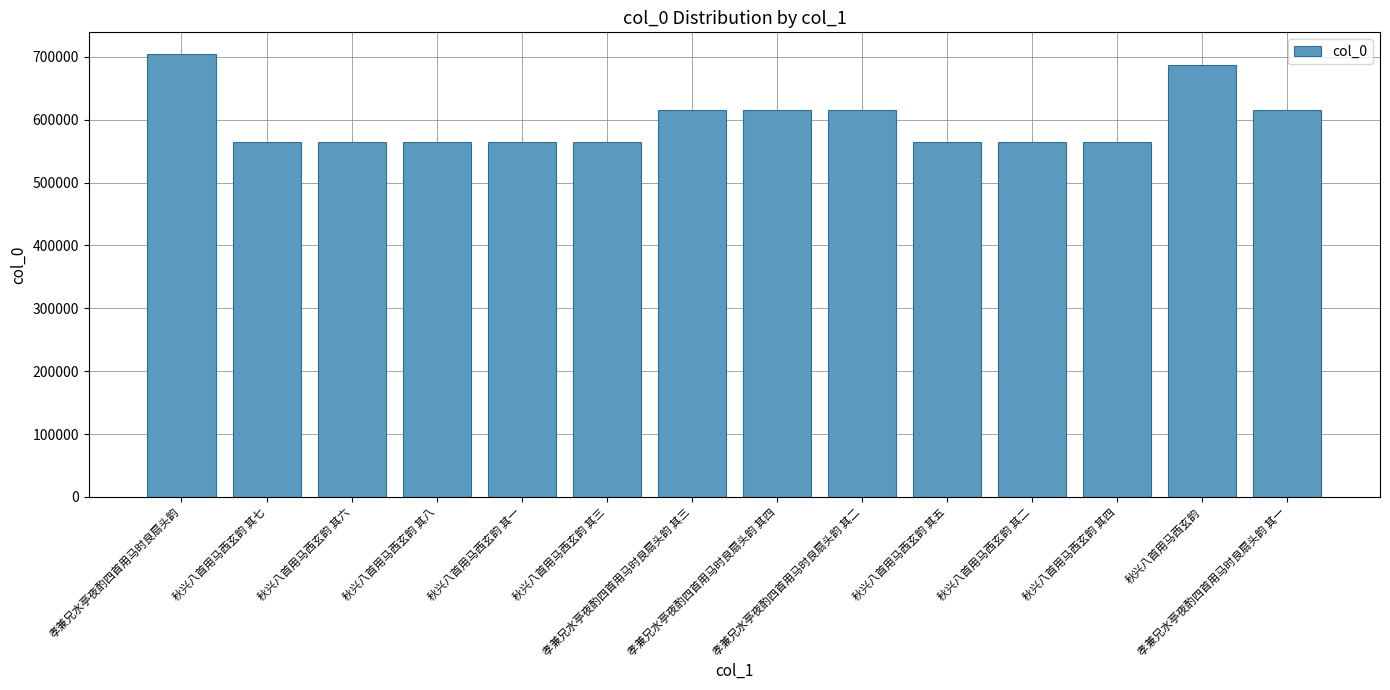

The value at 孝兼兄水亭夜酌四首用马时良扇头韵 is 703893. True or false?

True